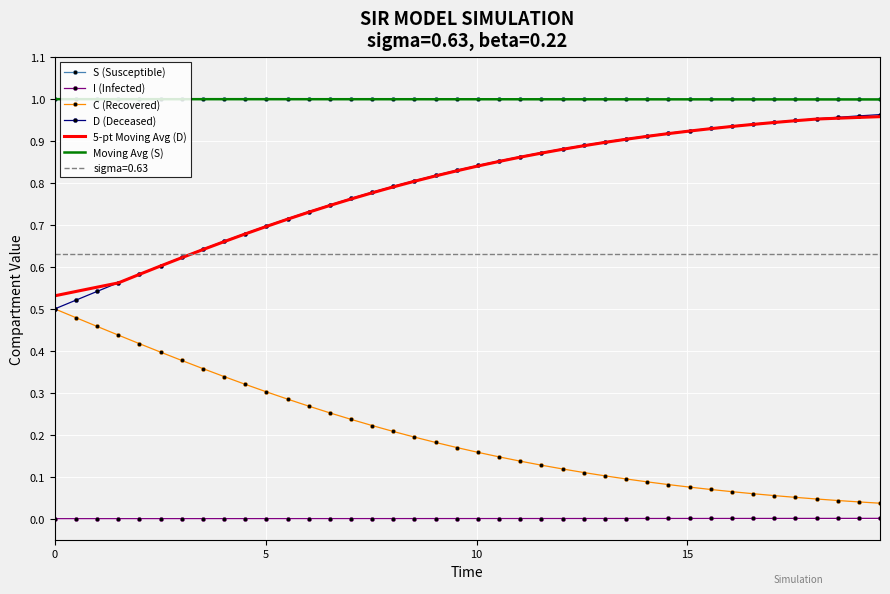

What is the average value of the S (Susceptible) series?

1.0